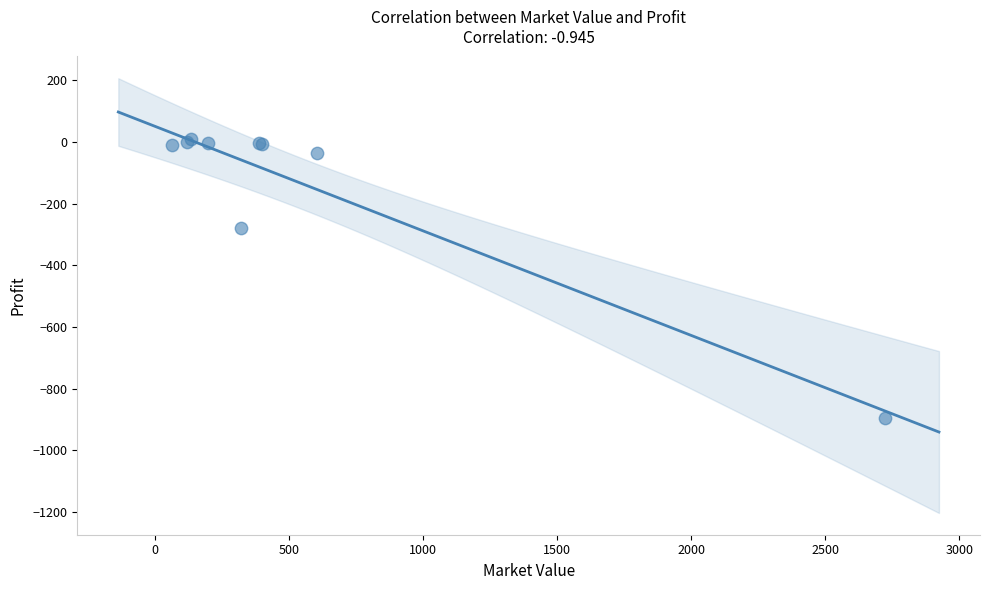

What Y value in the scatter plot is closest to -442?

-278.7